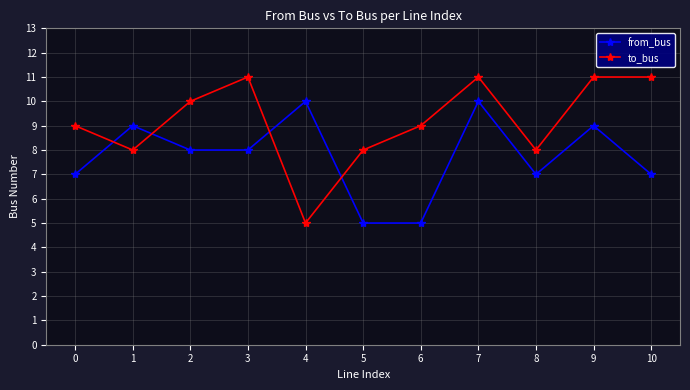

Which series has the largest range (max minus min)?

to_bus